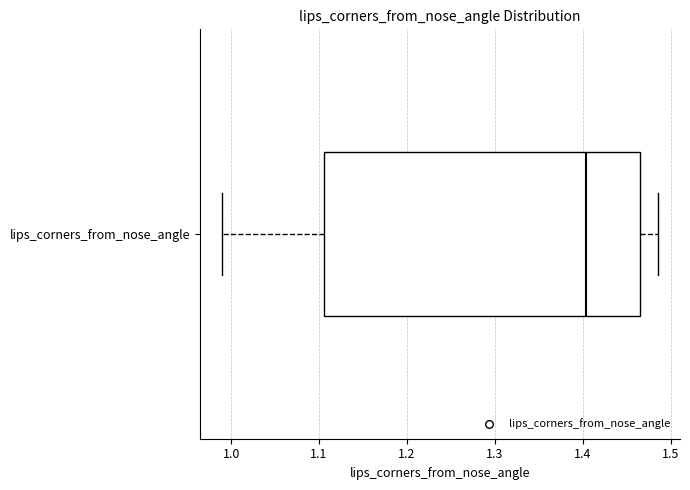

Transcribe this box plot: give where the median line is, the range the box spans, and where the two whiskers end, as read against the x-axis. The values are not printed on the chart, so give them approximately, as read against the axis.

median 1.40, box 1.11 to 1.46, whiskers 0.99 to 1.49